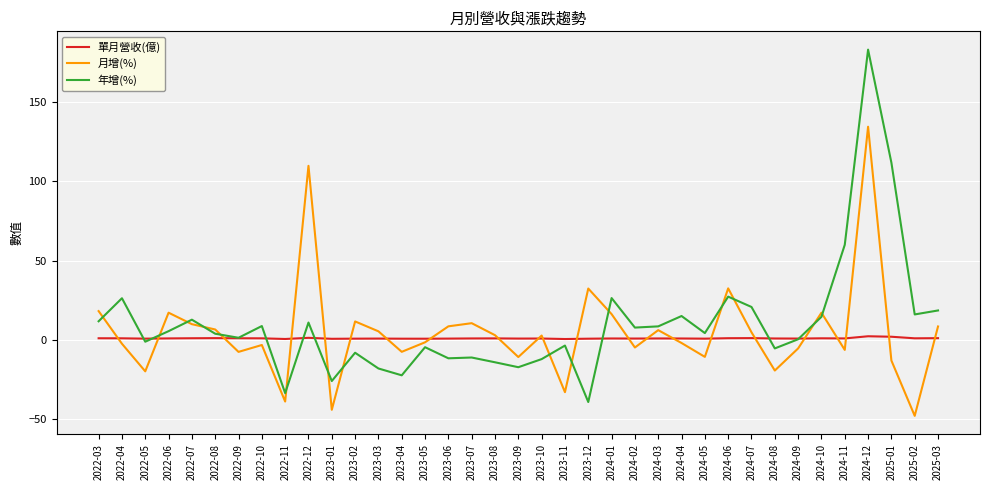

At which category is the sum across all series the highest?

2024-12